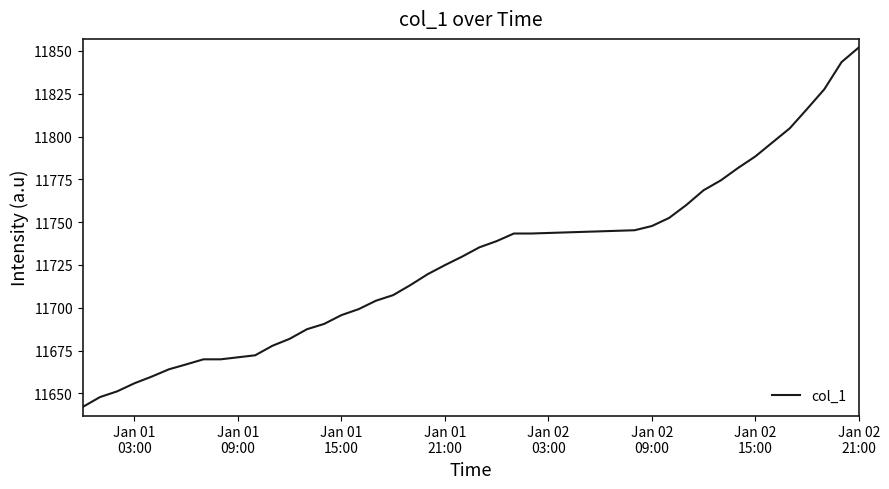

Count the number of categories in the chart.

40